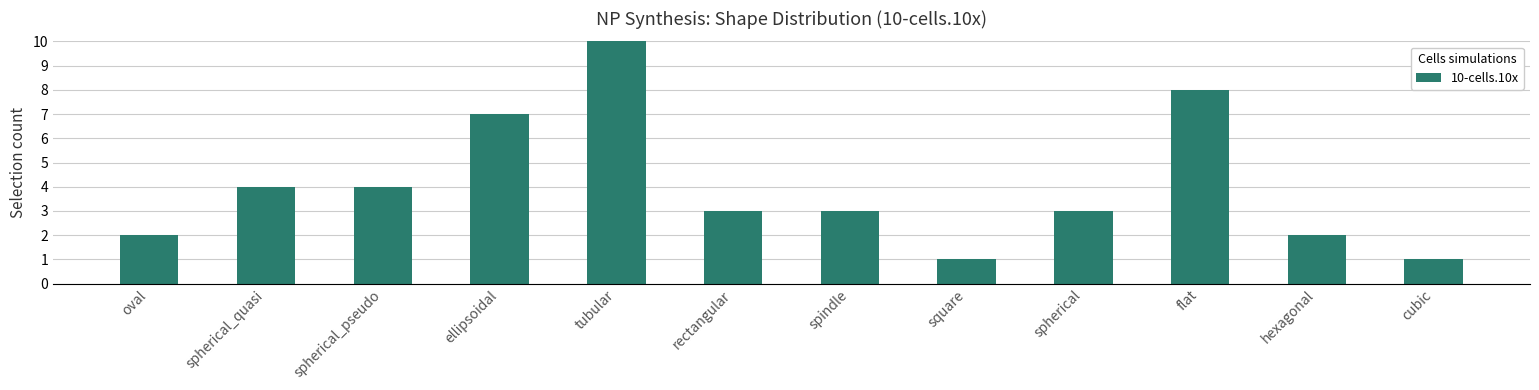

Does the chart contain any negative values?

No